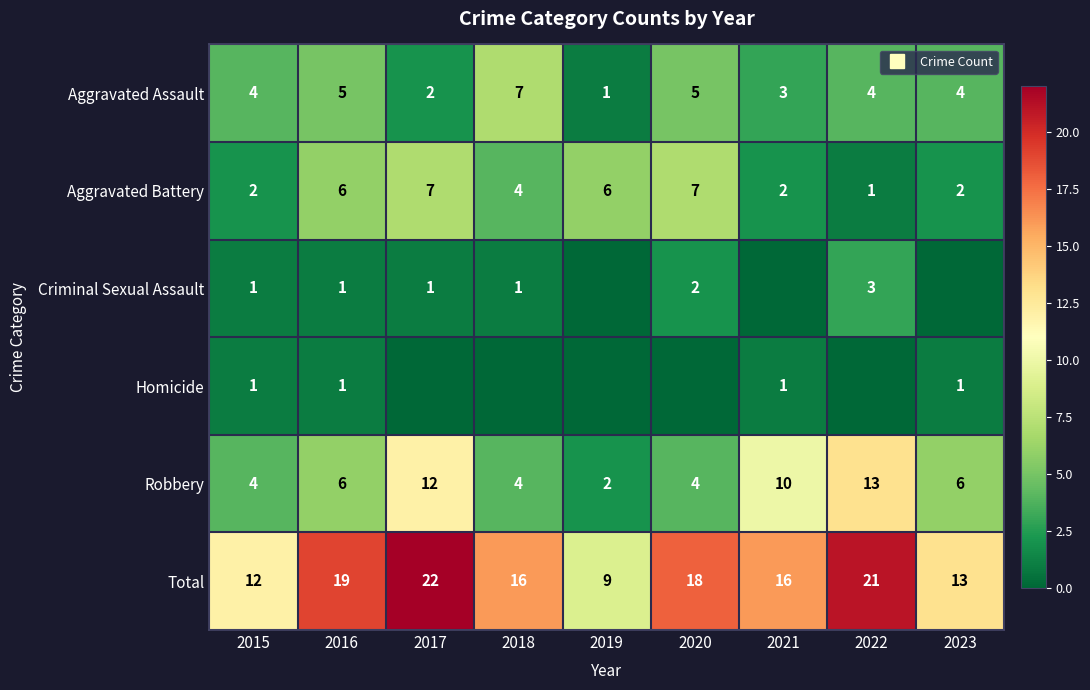

At which category is the sum across all series the highest?

2017